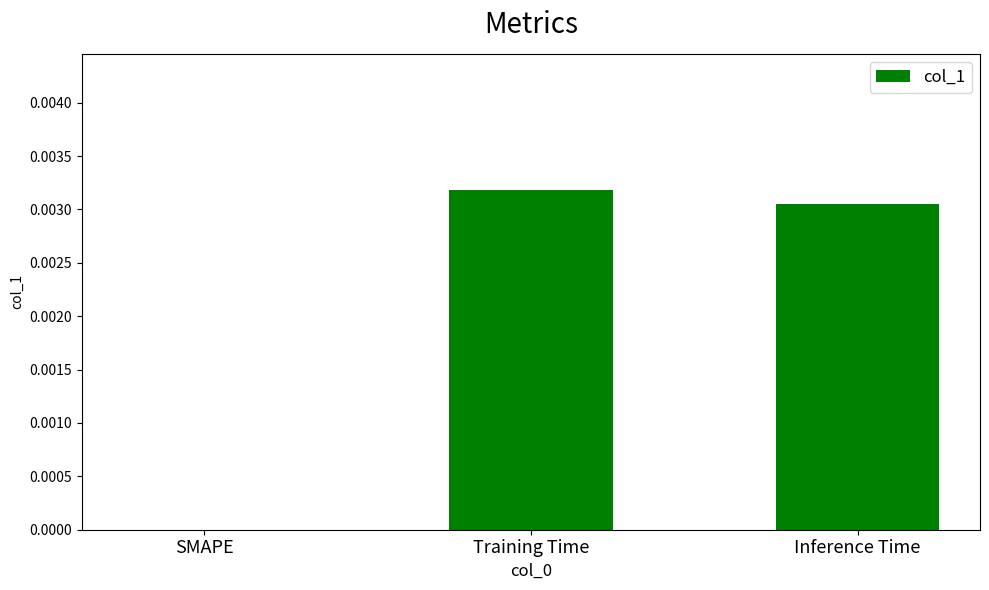

At which category does the chart reach its peak across all series?

Training Time